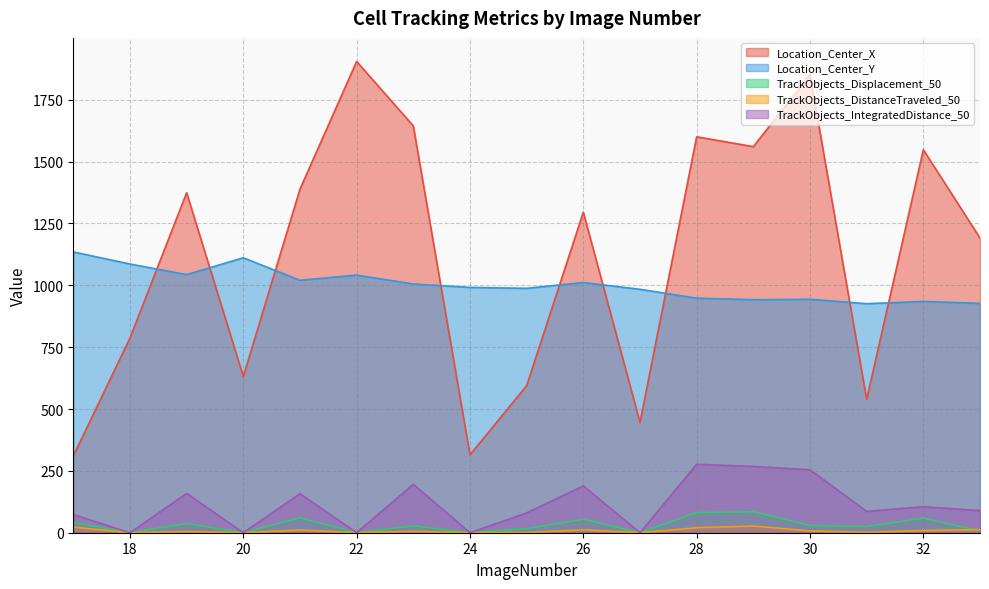

True or false: Location_Center_X has more than 2 points higher than both neighbors.

True